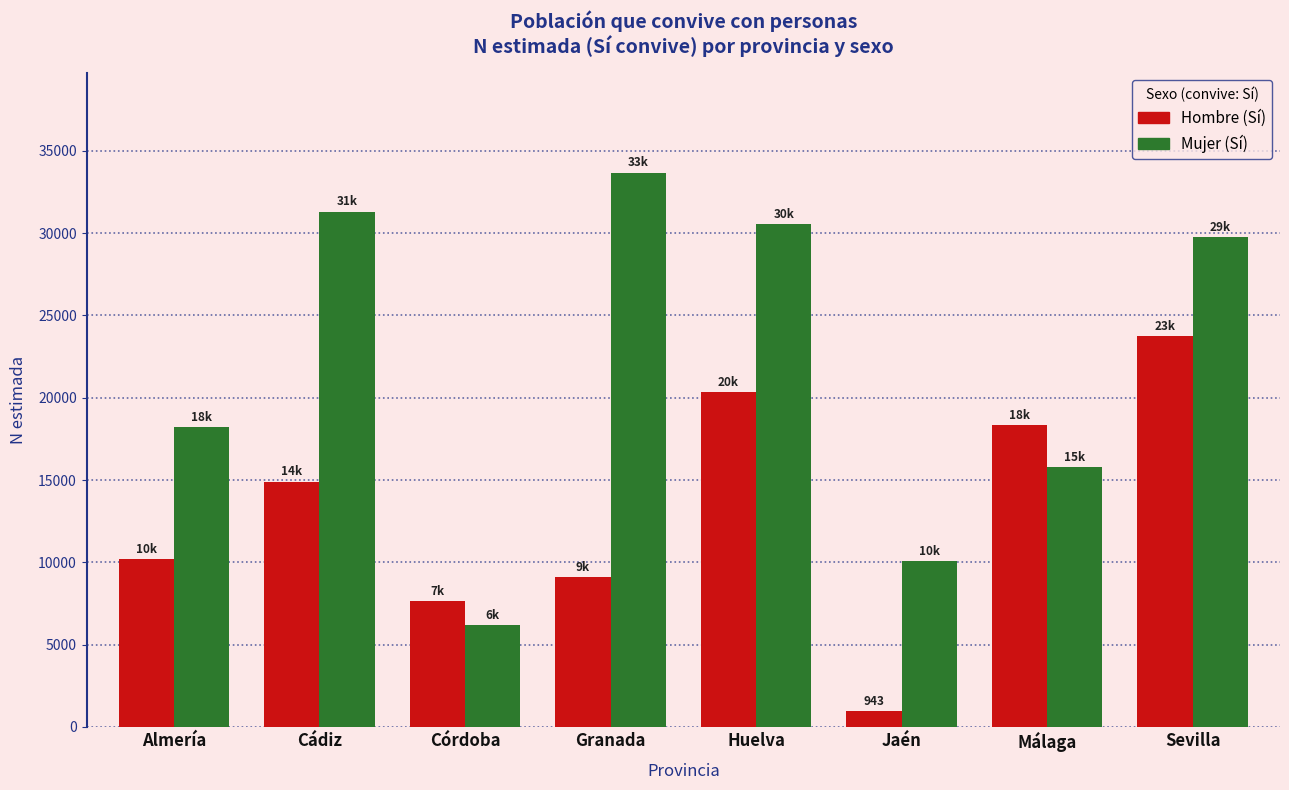

Where is Mujer (Sí) nearest to the value 19937?

Almería